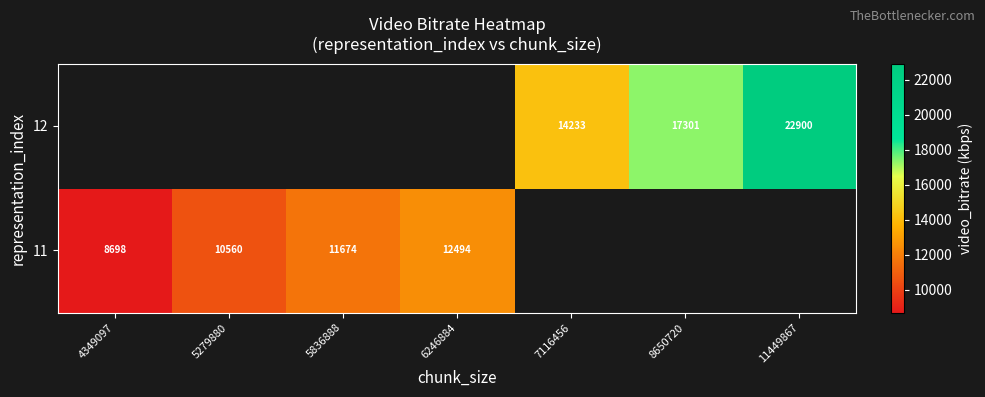

Is the value of 11 at 5836888 greater than the value of 12 at 7116456?

No